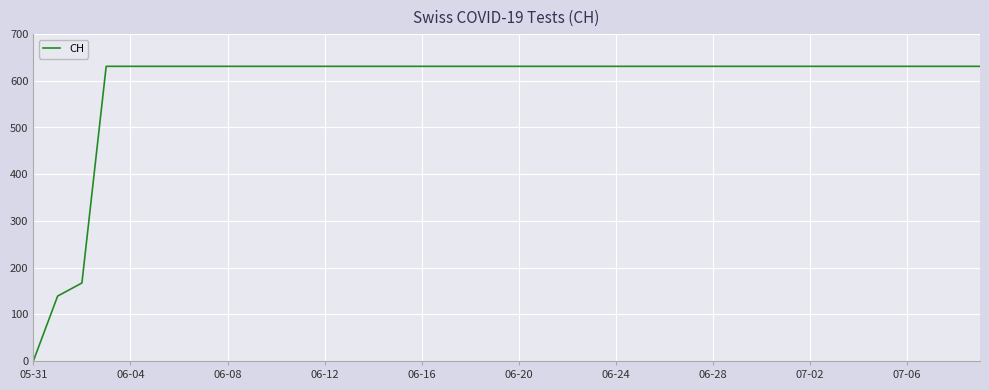

What is the difference between the maximum and second lowest values?

492